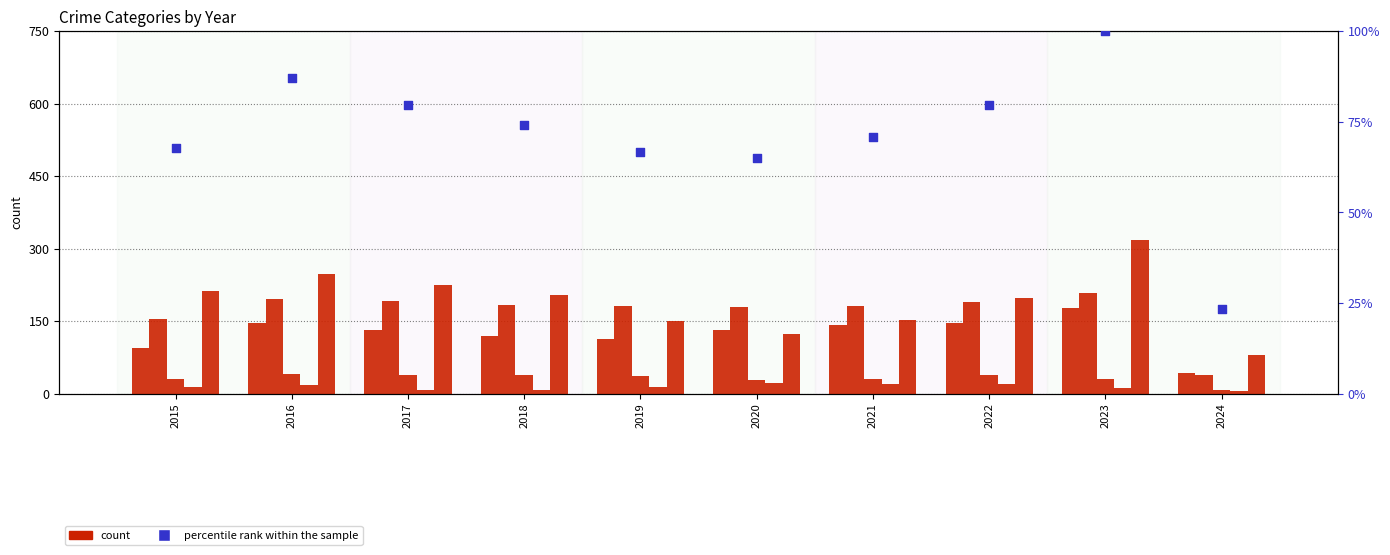

At how many categories does at least one series exceed 45?

10